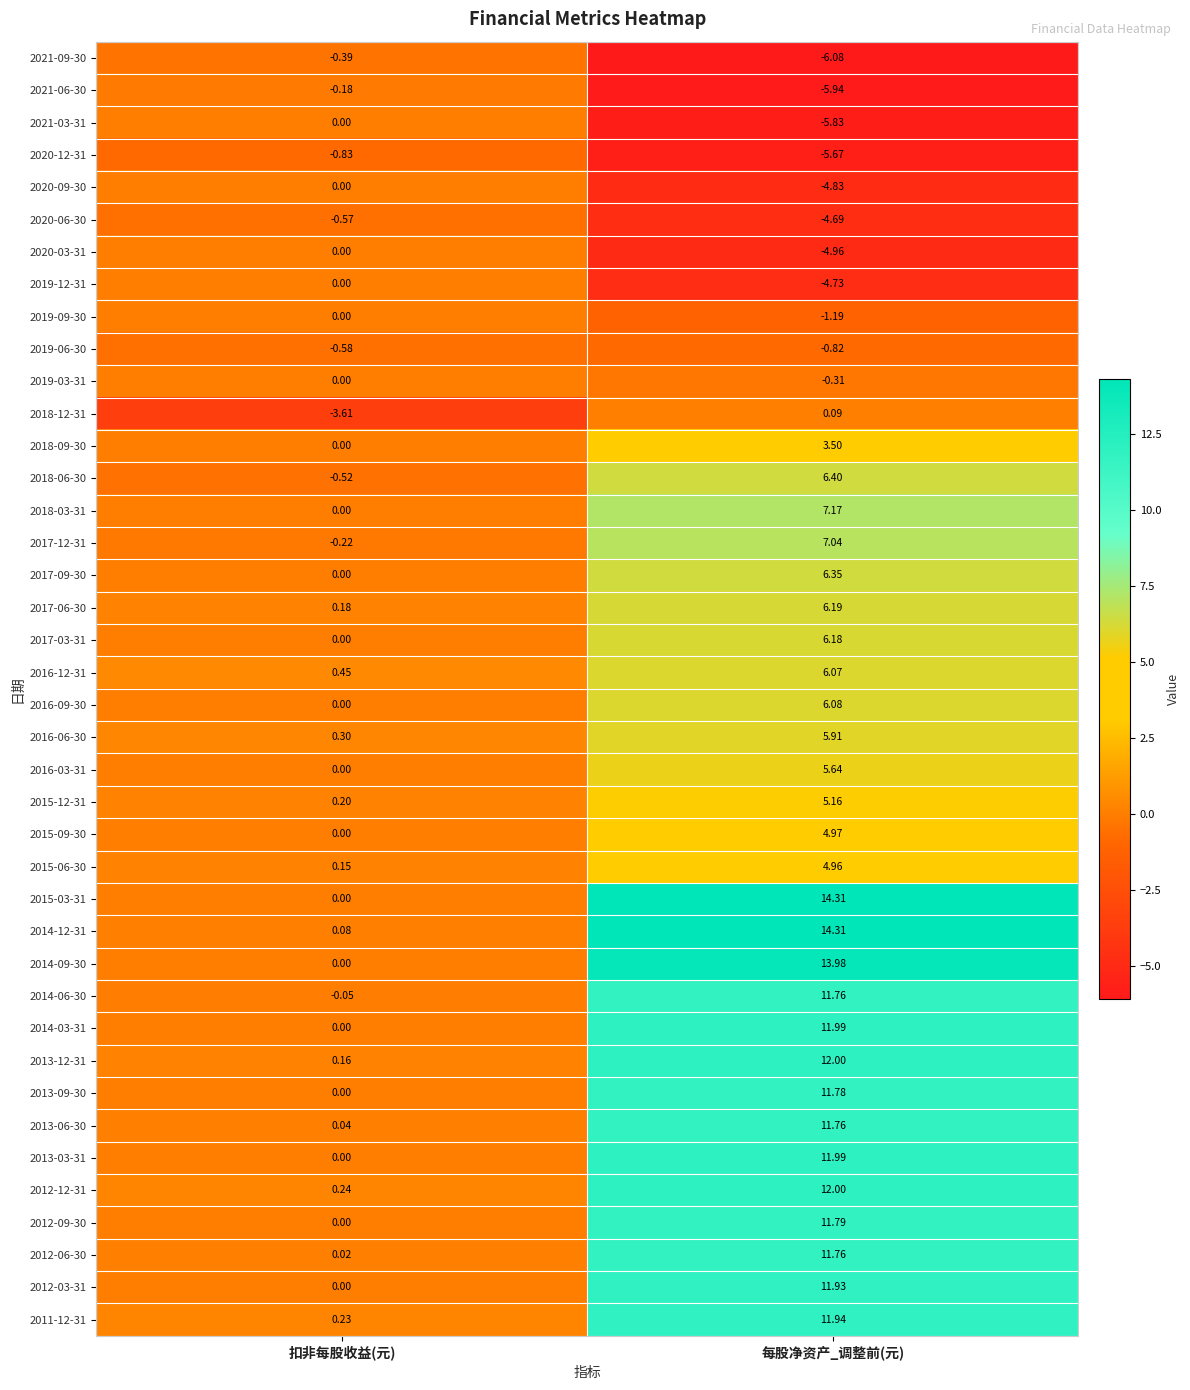

What is the smallest value displayed?

-6.1